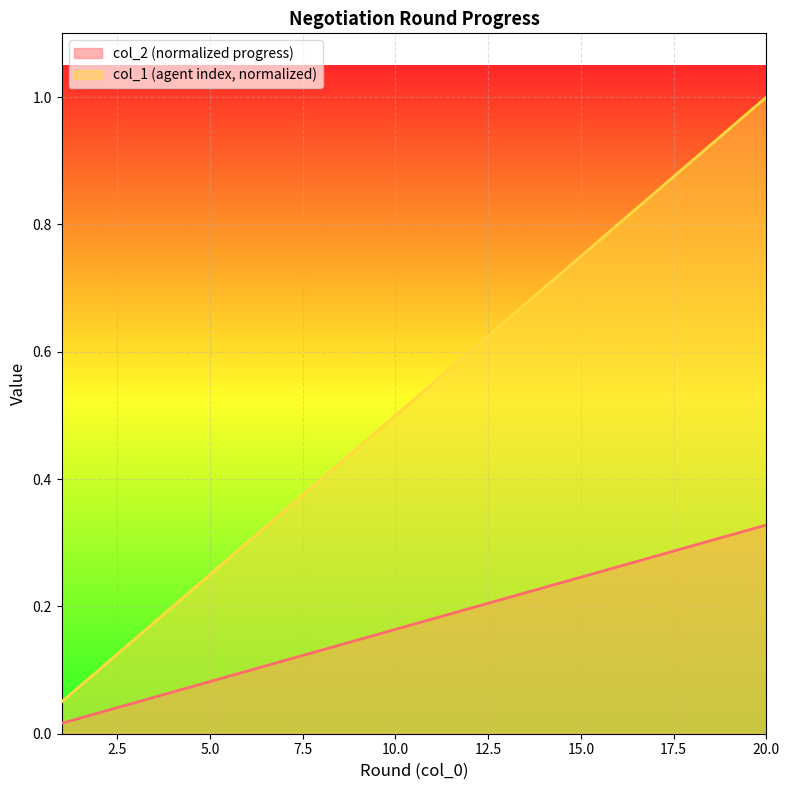

At how many categories does at least one series exceed 0?

20